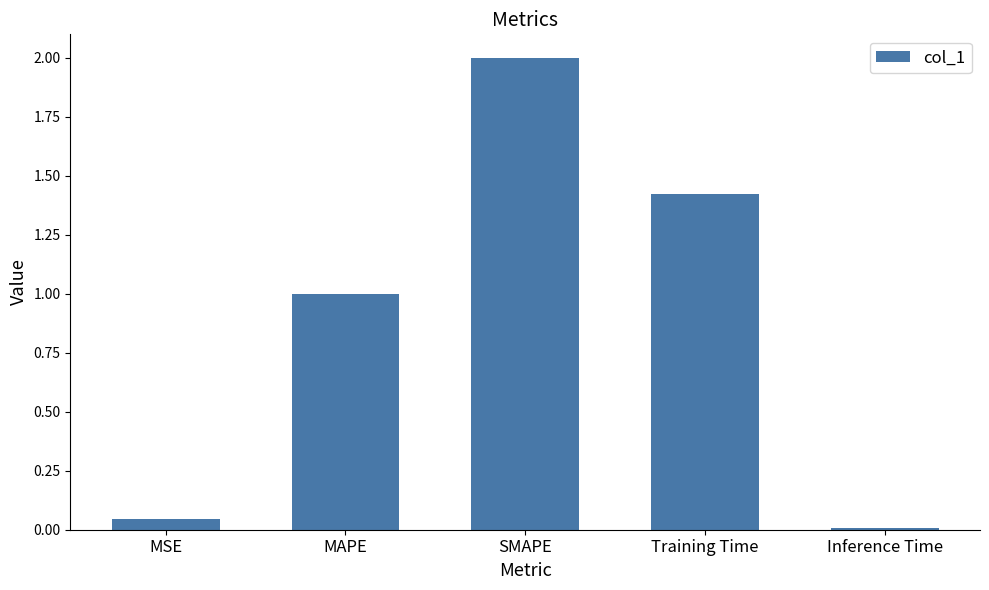

What is the difference between the maximum and minimum values?

2.0